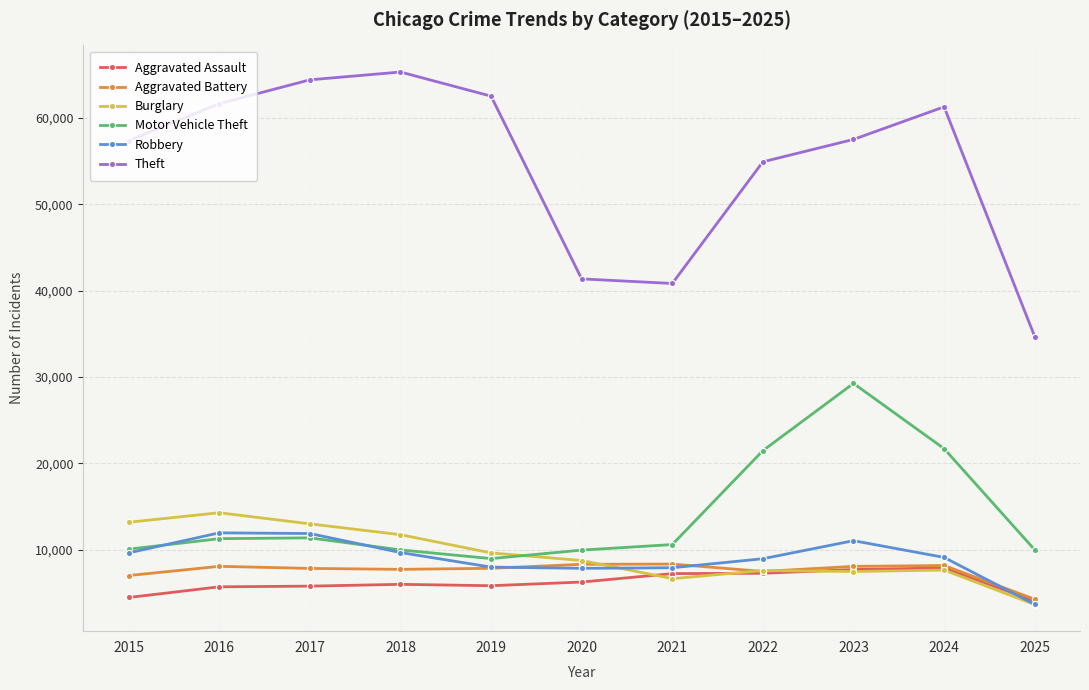

What is the difference between the maximum and minimum values in the Aggravated Assault series?

3841